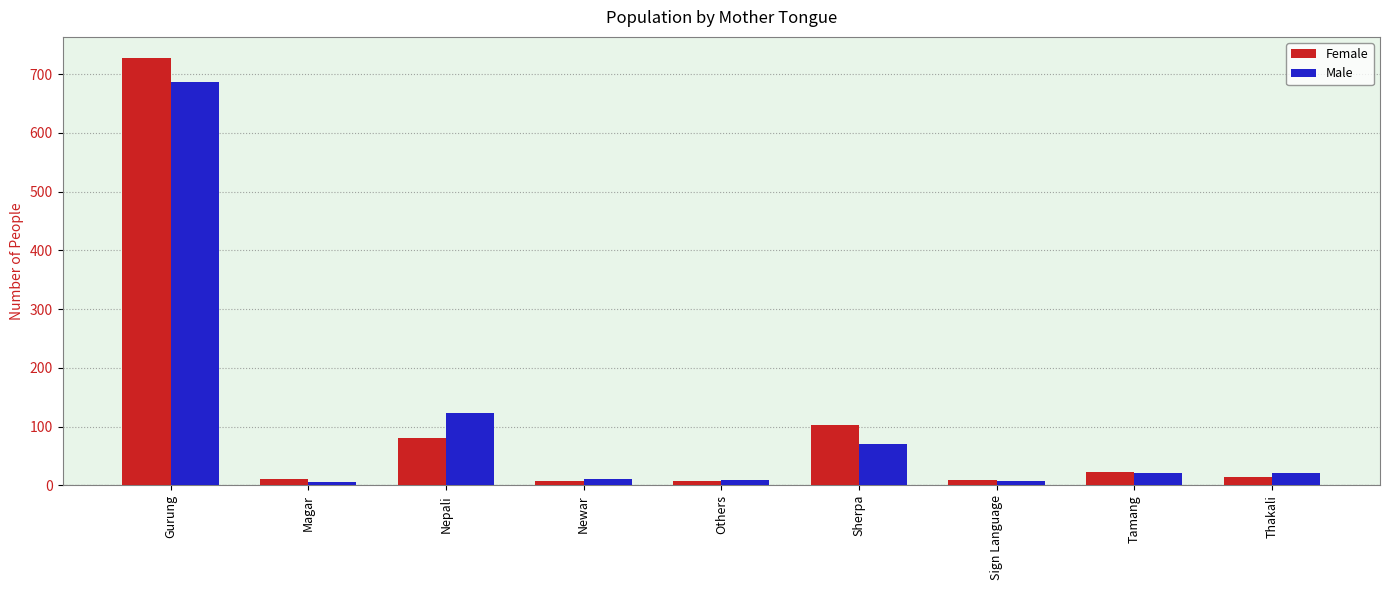

Rank the series by their maximum value, from highest to lowest.

Female, Male